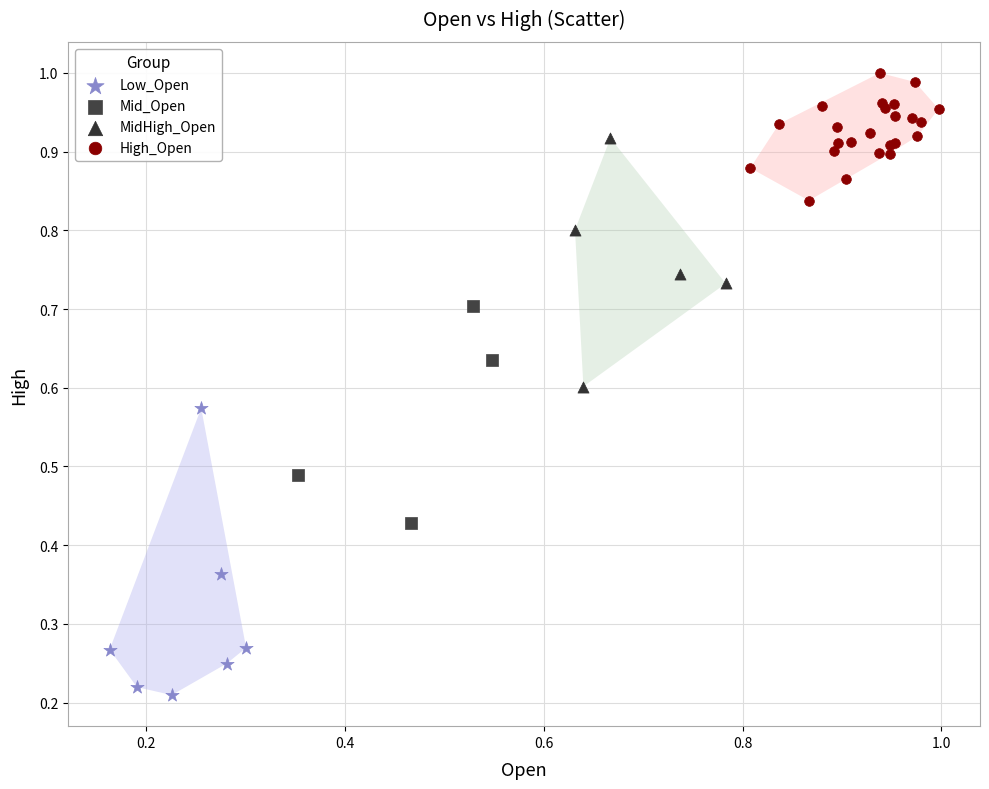

What are all the series names shown in the legend?

Low_Open, Mid_Open, MidHigh_Open, High_Open